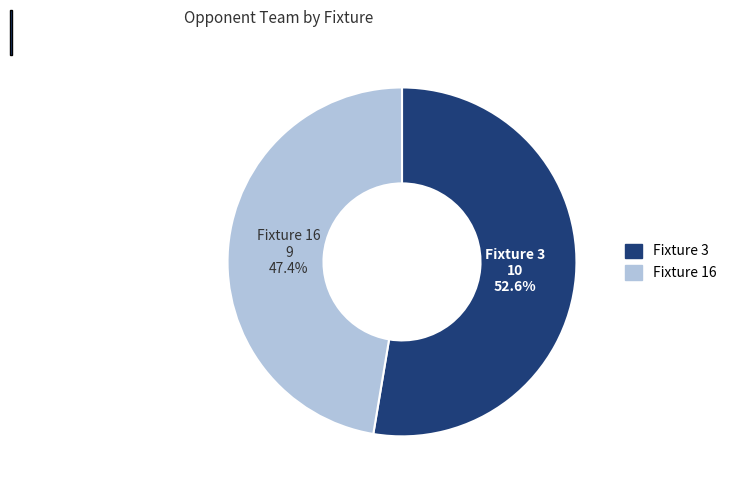

What percentage is the Fixture 16 slice, to the nearest percent?

47%